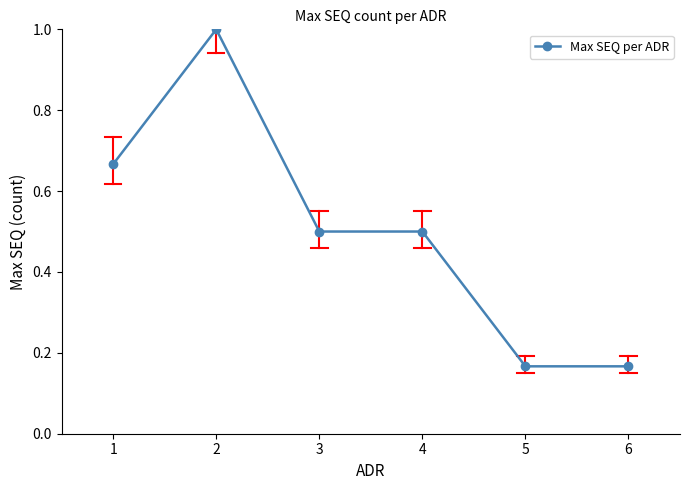

What is the value of the 3rd point from the left?

0.5